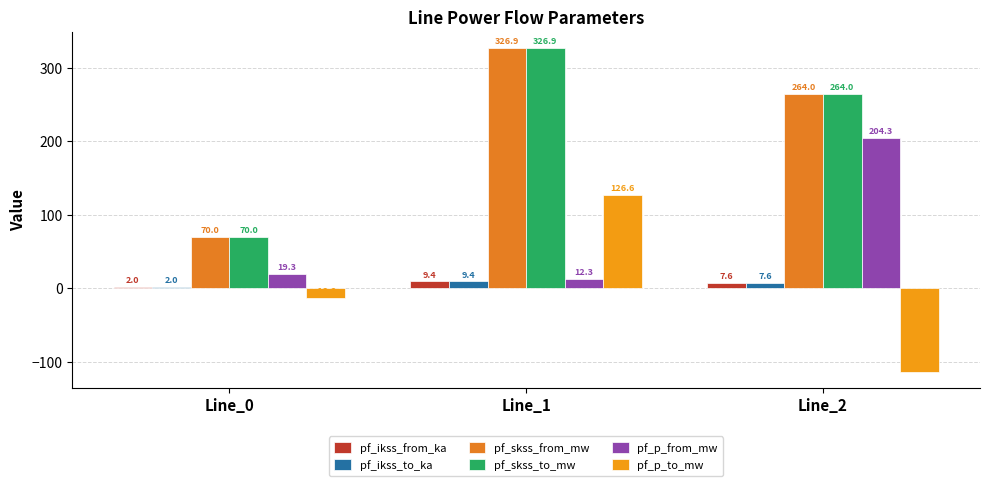

What are all the series names shown in the legend?

pf_ikss_from_ka, pf_ikss_to_ka, pf_skss_from_mw, pf_skss_to_mw, pf_p_from_mw, pf_p_to_mw